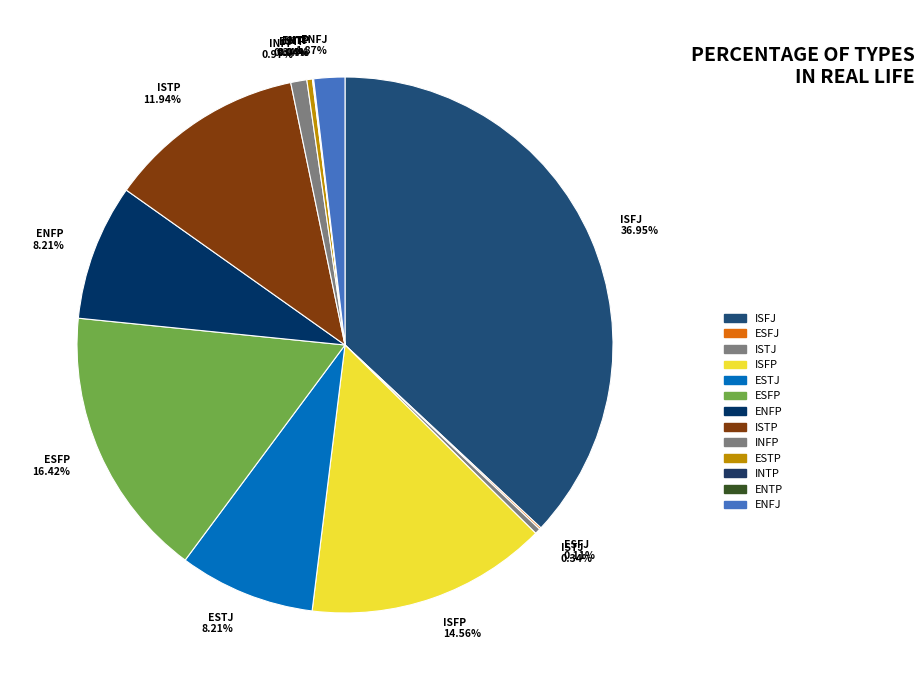

Which category has the biggest portion of the pie?

ISFJ